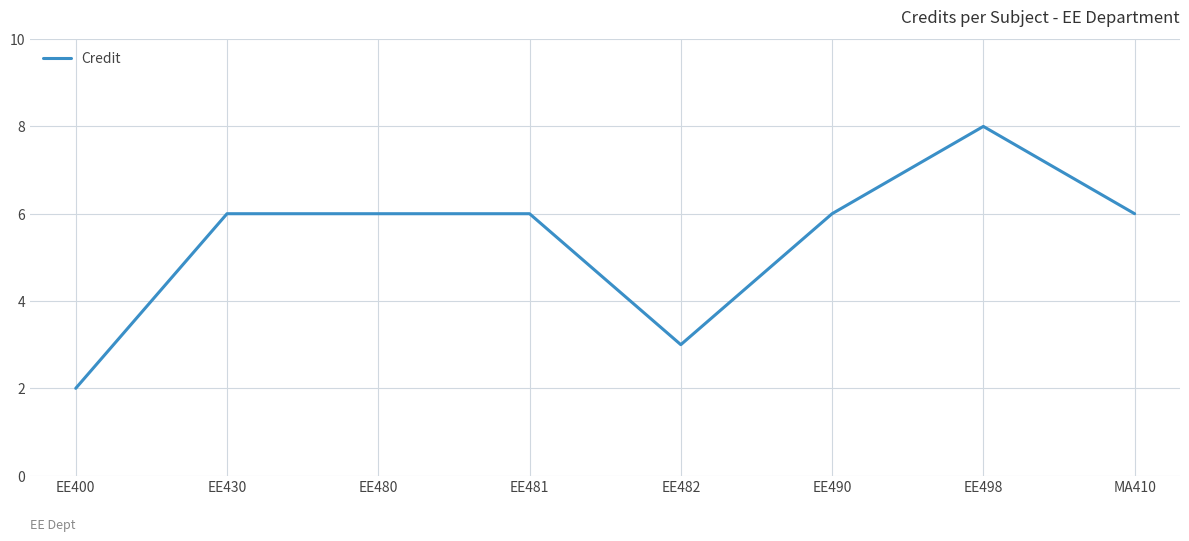

What is the average value?

5